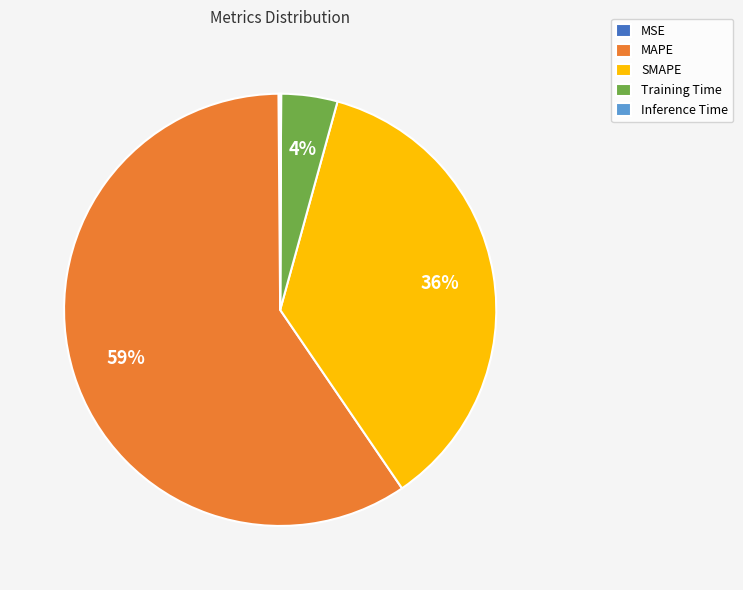

Which category has the biggest portion of the pie?

MAPE